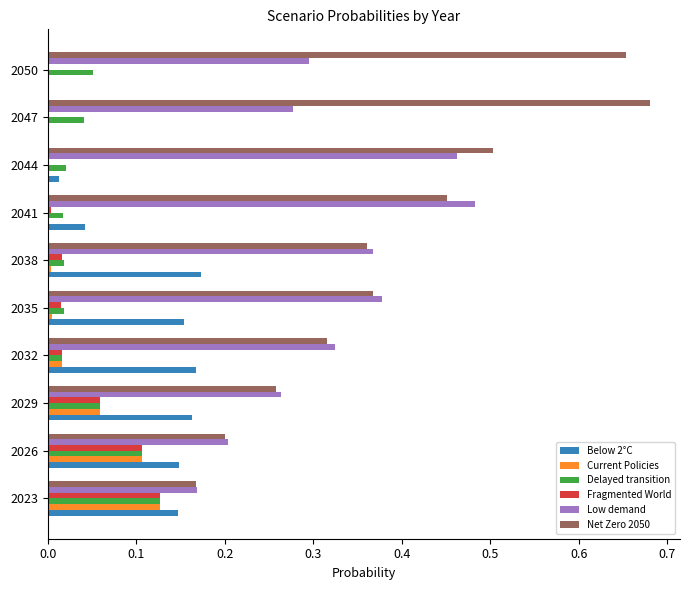

At which category does the chart reach its peak across all series?

2047